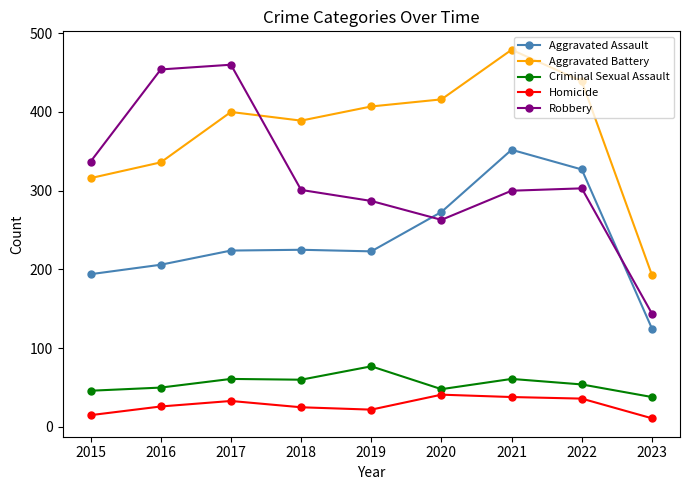

True or false: Criminal Sexual Assault and Aggravated Assault cross at least once.

False